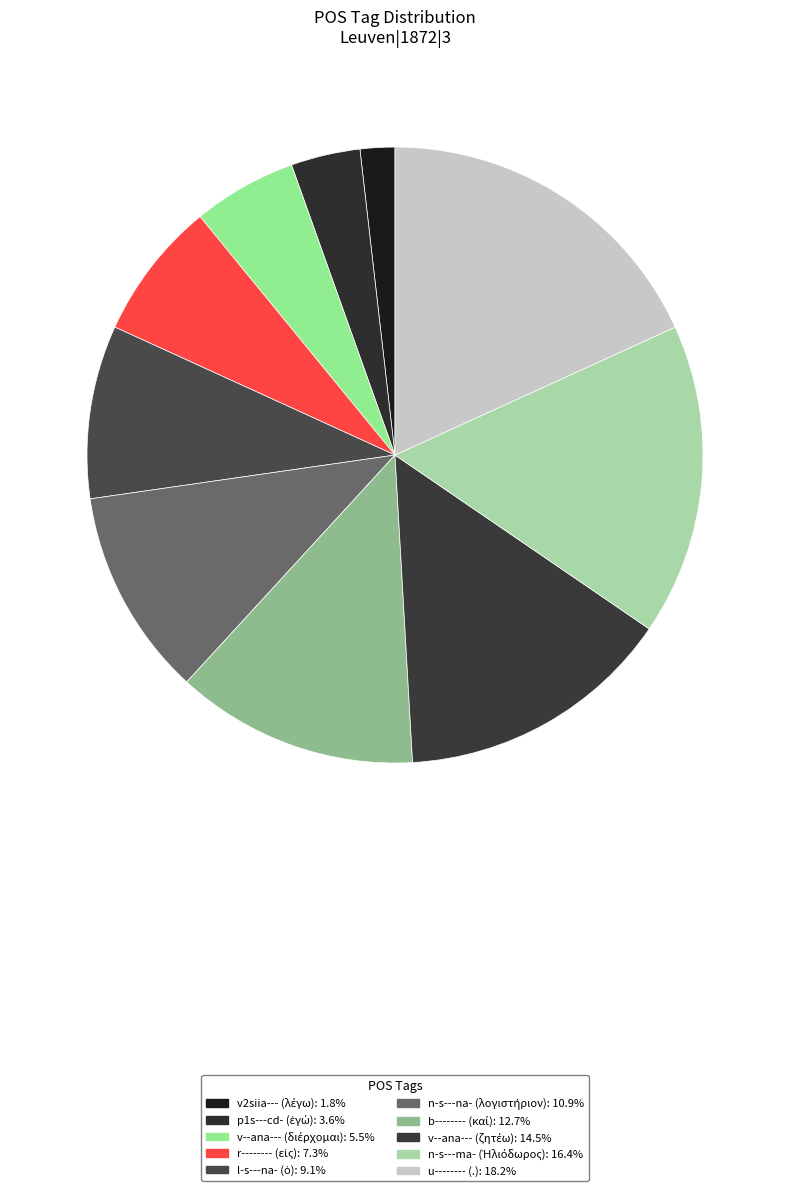

How many segments does this pie chart have?

10